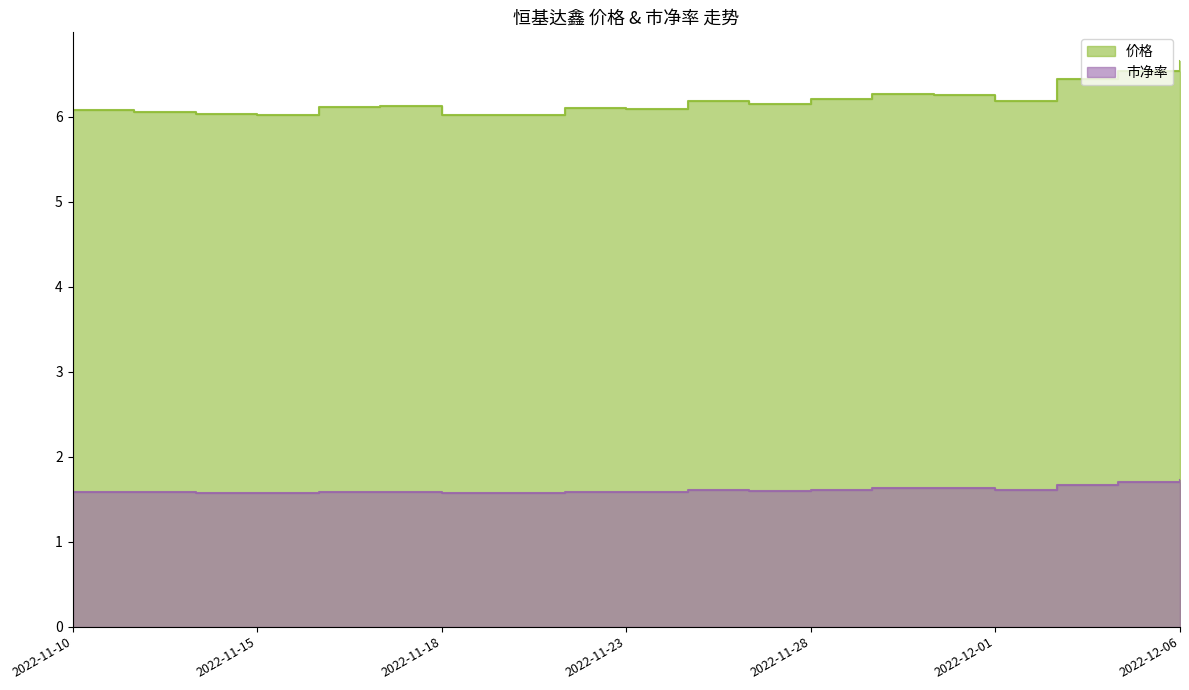

Which label corresponds to the smallest value in the chart?

2022-11-14